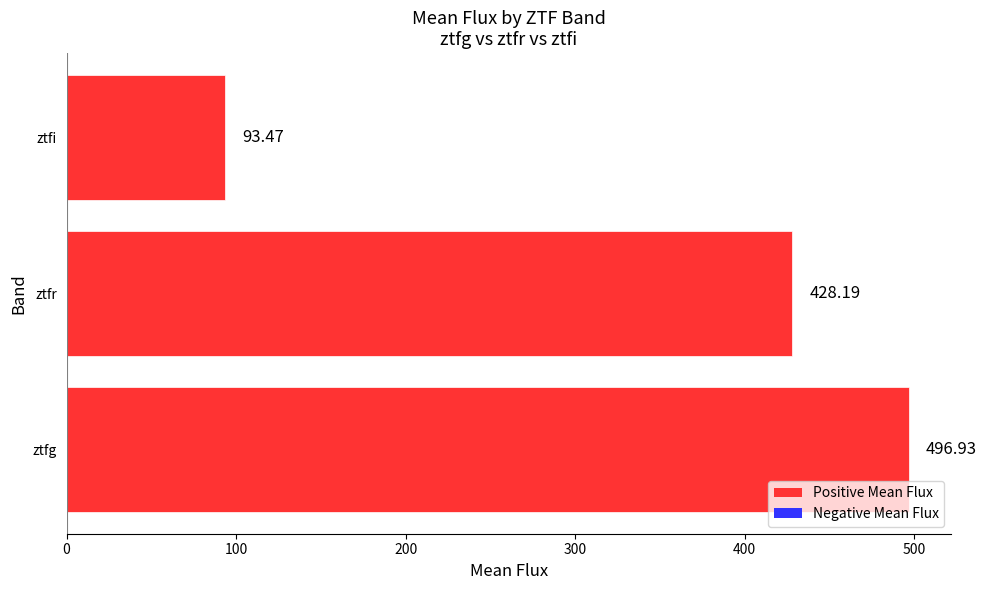

List the labels in order of value, largest first.

ztfg, ztfr, ztfi